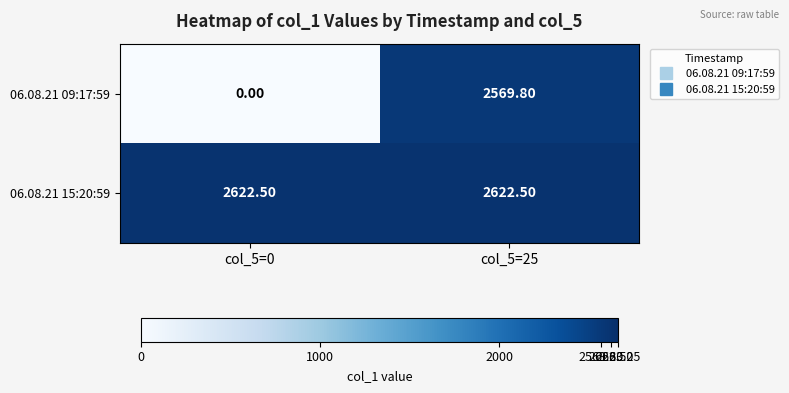

What is the difference between the 06.08.21 09:17:59 values at col_5=0 and col_5=25?

2569.8